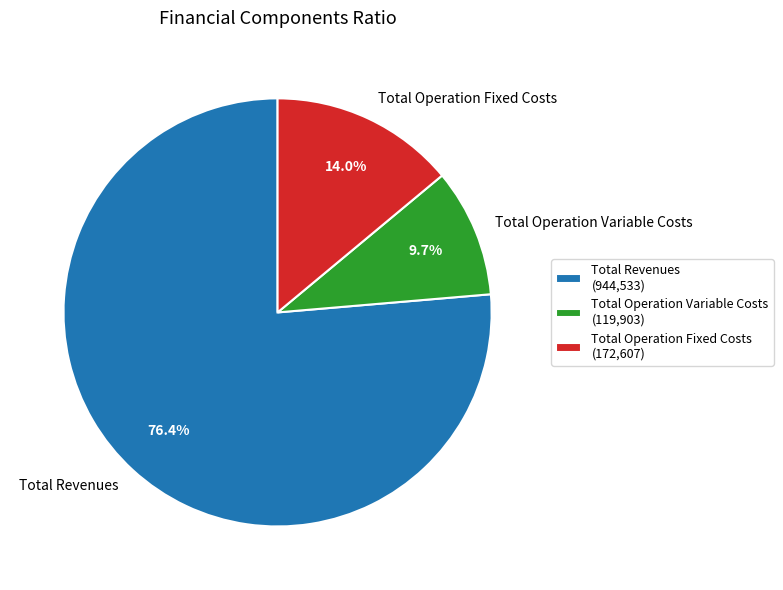

Is there a majority slice in this chart?

Yes